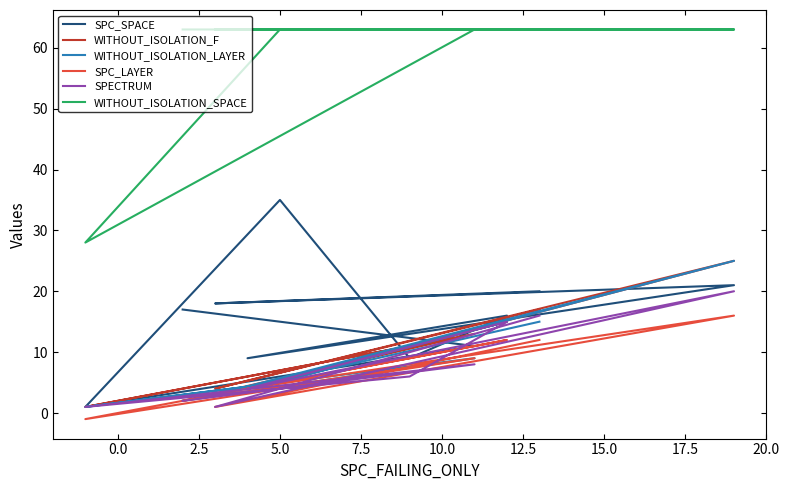

Does the chart have visible grid lines?

No